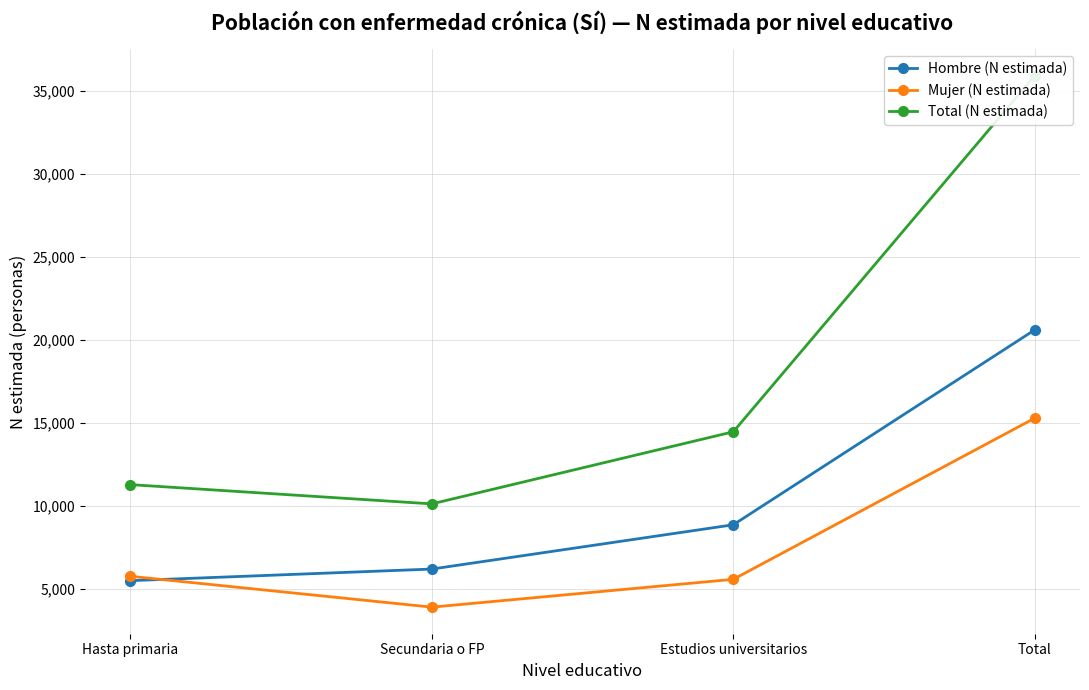

Reading left to right, list all the values displayed in this chart.

Hombre (N estimada): 5514	6213	8877	20605
Mujer (N estimada): 5778	3921	5595	15294
Total (N estimada): 11293	10134	14472	35899